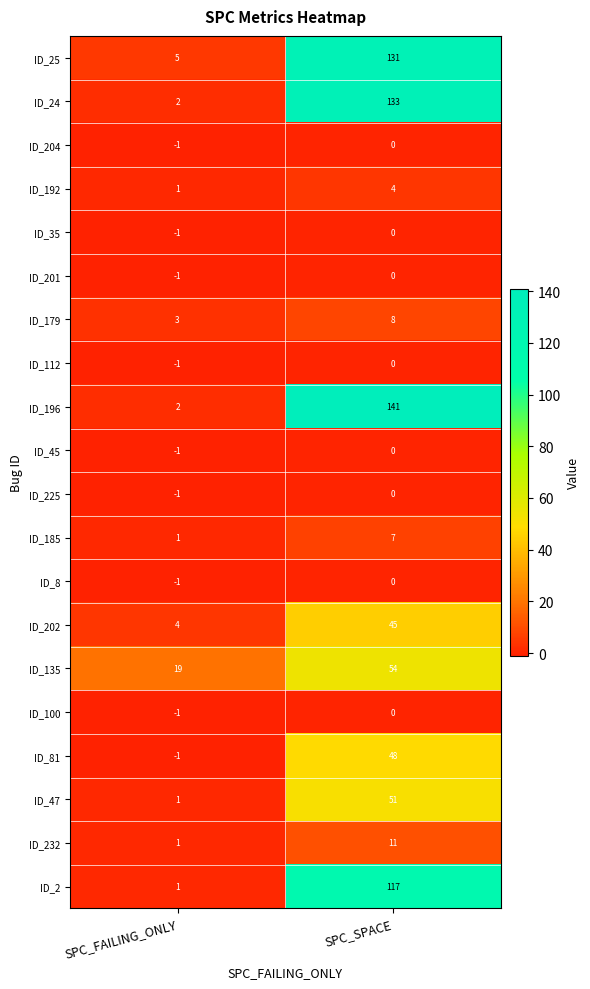

What is the difference between the highest and lowest values at SPC_SPACE?

141